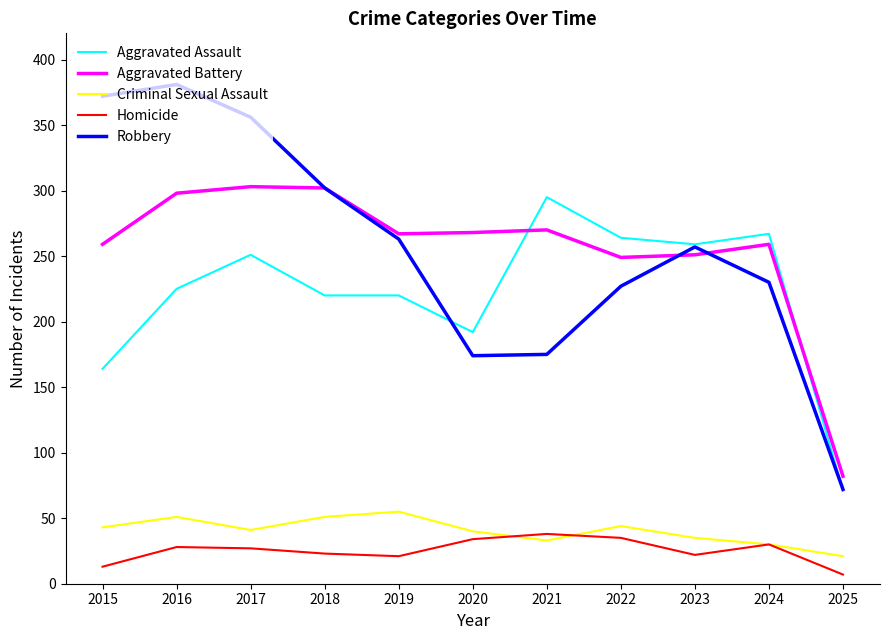

Which series changed the most between 2018 and 2020?

Robbery